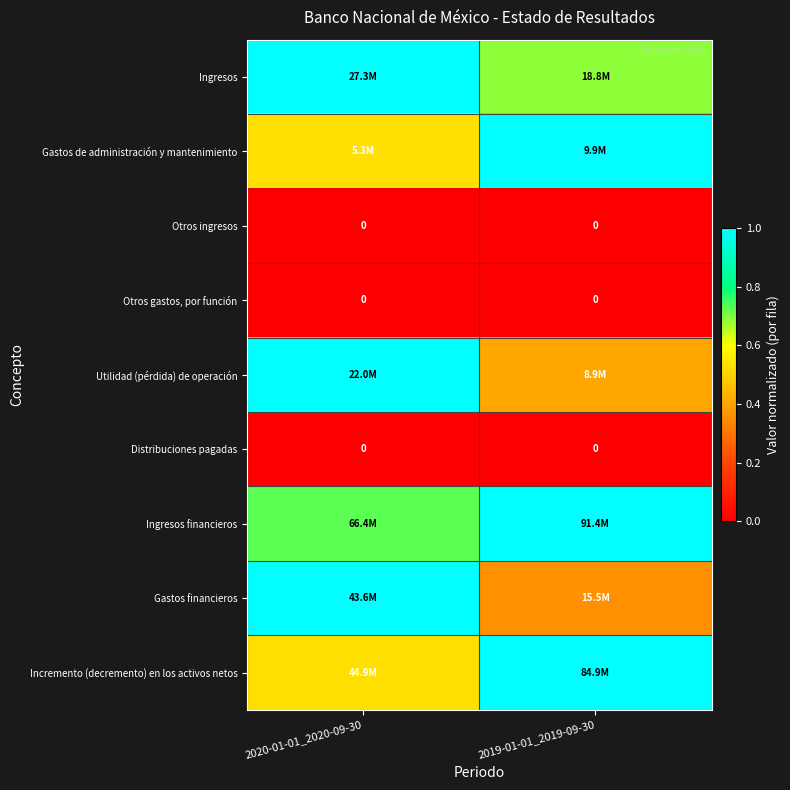

What is the lowest value of the Ingresos financieros series?

0.7